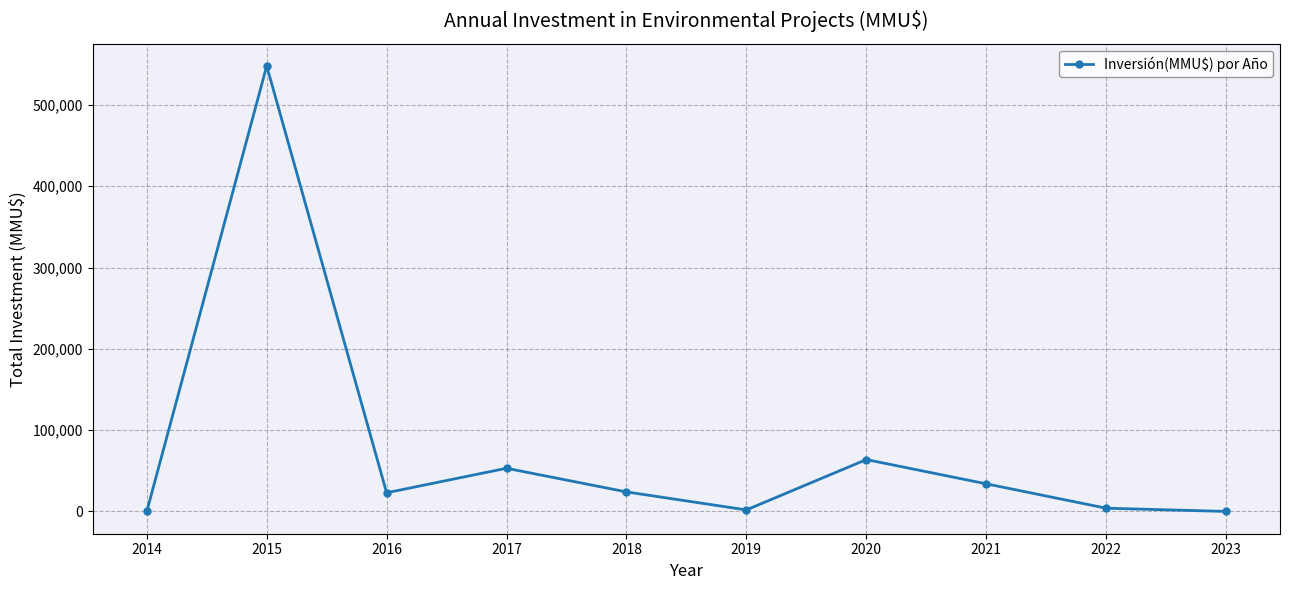

What is the approximate value at 2021, to the nearest 10?

34000